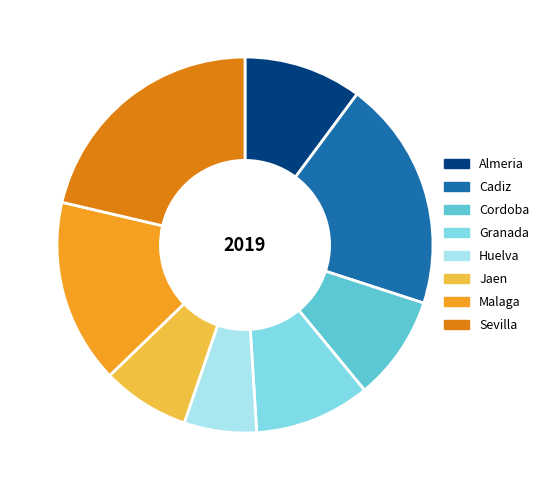

Do Jaen and Almeria together represent more than half of the pie?

No